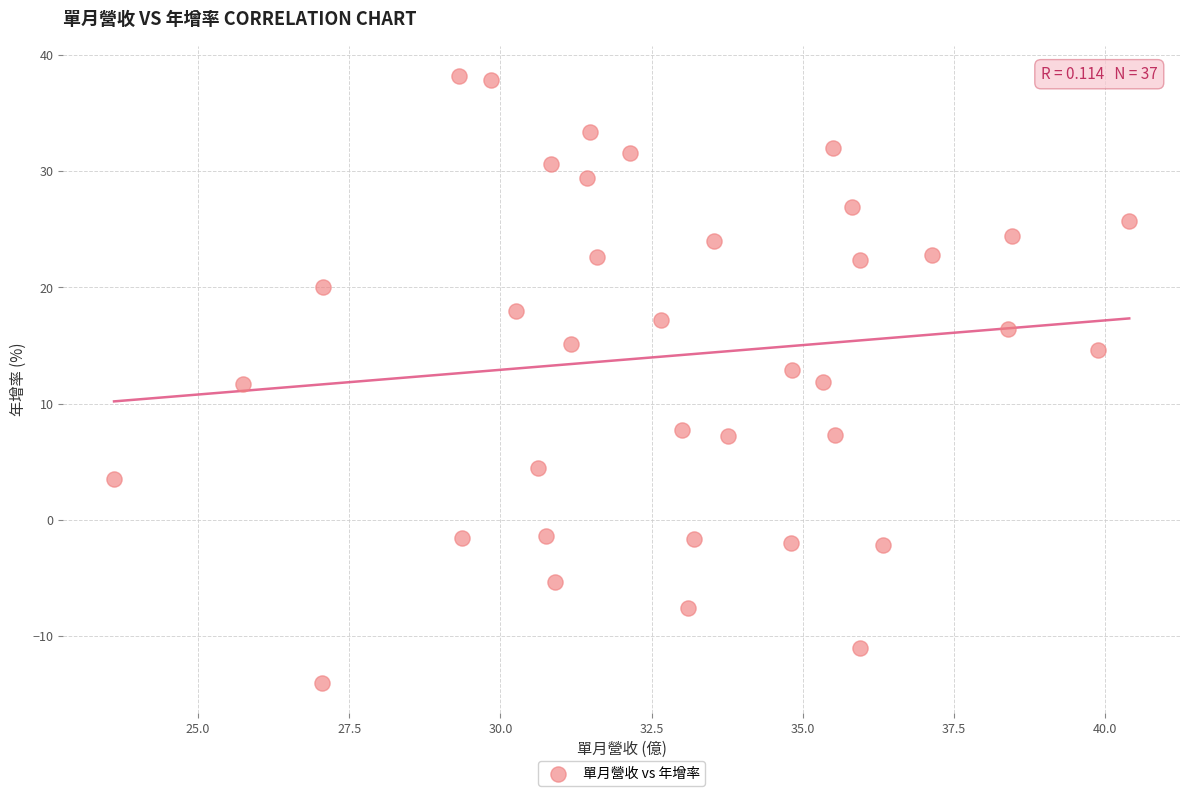

What is the range of X values (max minus min)?

16.8